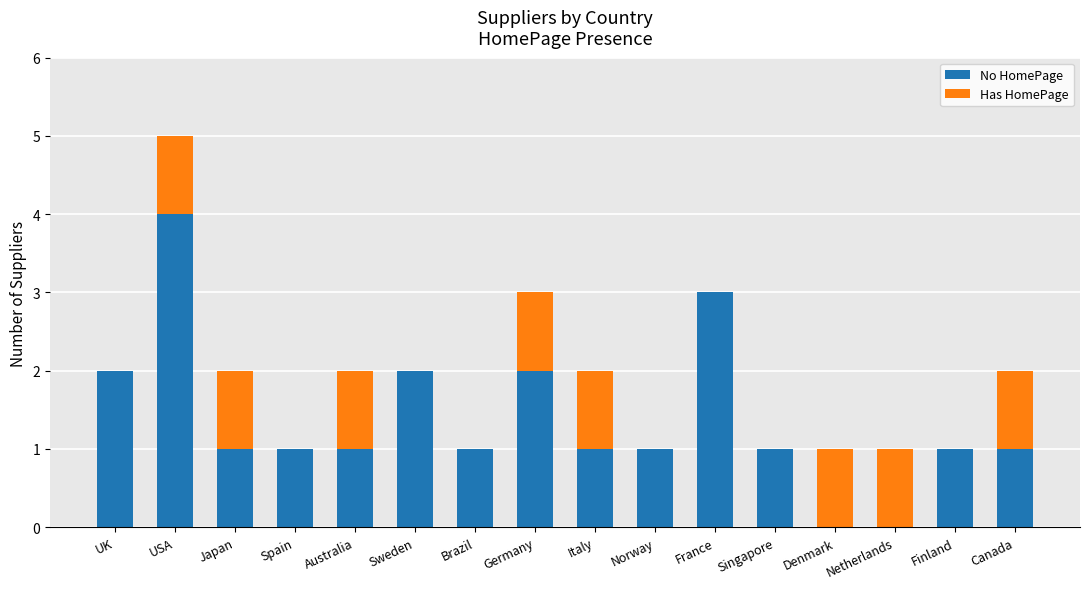

At which category is the sum across all series the highest?

USA